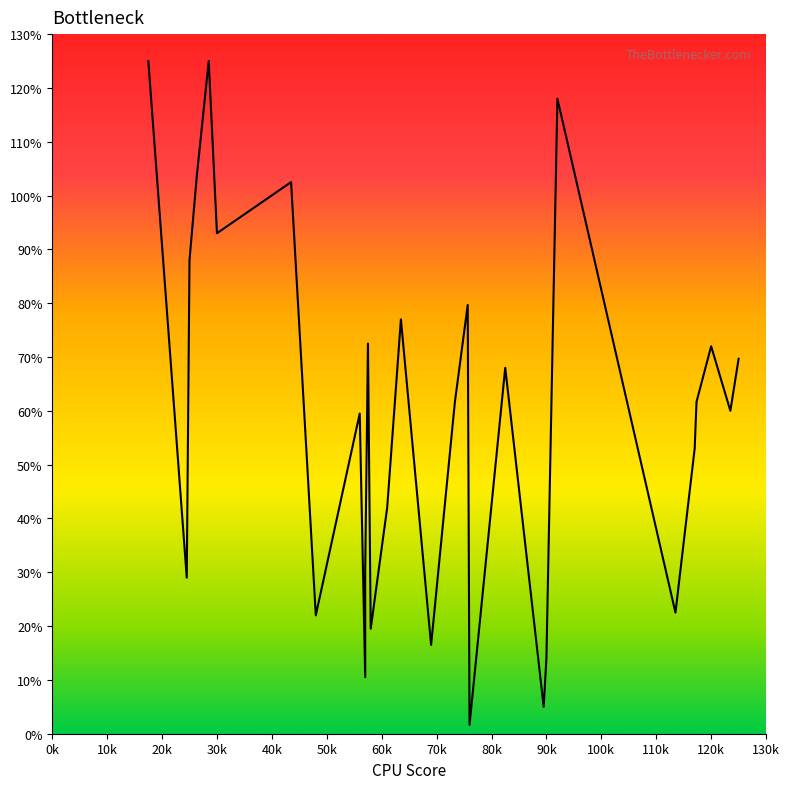

Reading left to right, transcribe all the data shown in this chart.

125.0	29.0	88.0	103.7	125.0	93.0	102.5	22.0	59.5	10.5	30.5	72.5	19.5	42.0	77.0	16.5	61.7	79.7	1.7	68.0	5.0	14.0	118.0	22.5	53.0	61.7	72.0	60.0	69.7